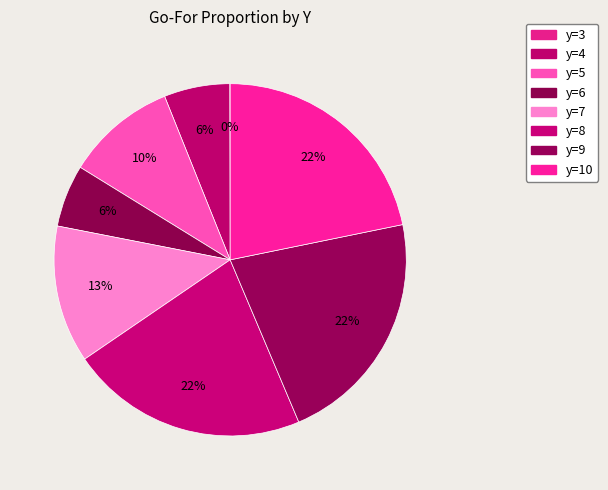

Does any single category account for the majority?

No